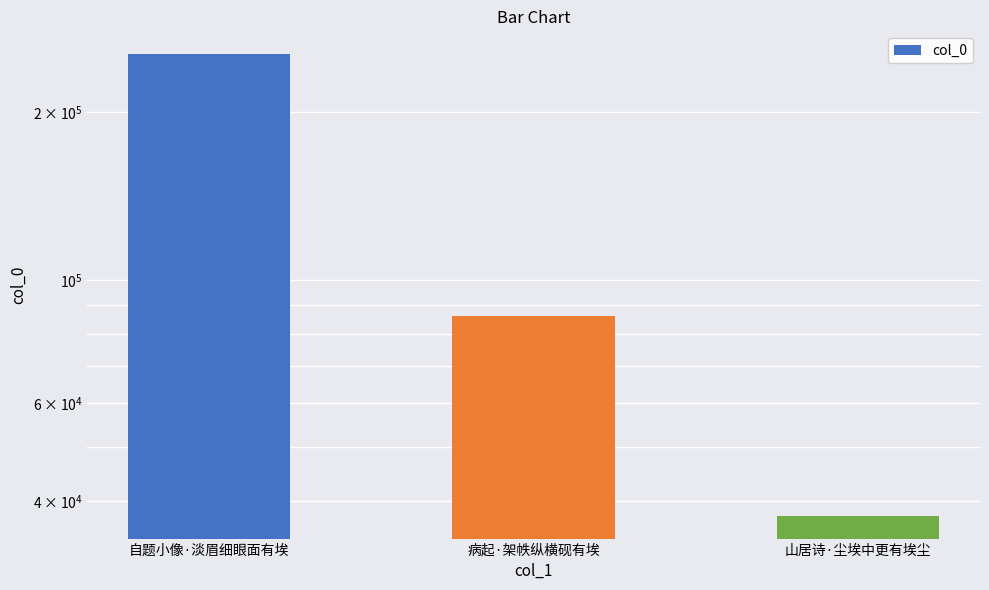

List the labels in order of value, largest first.

自题小像·淡眉细眼面有埃, 病起·架帙纵横砚有埃, 山居诗·尘埃中更有埃尘